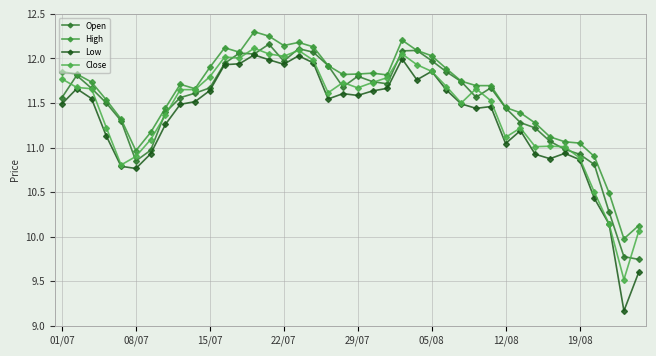

What is the label of the 3rd point from the right?

37